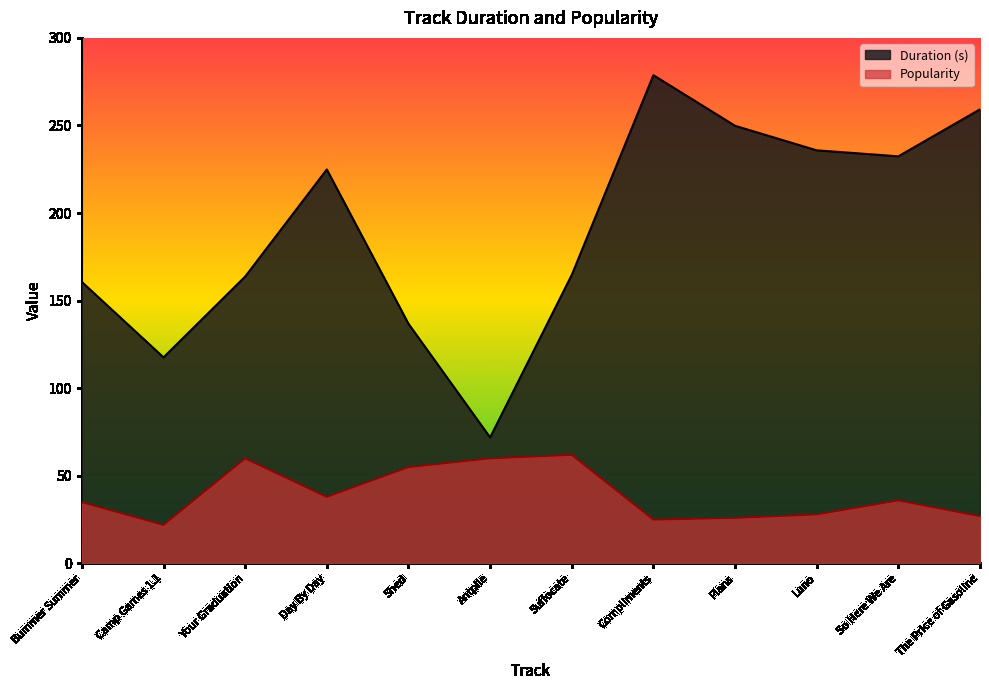

What is the label of the 5th point from the left?

Shed